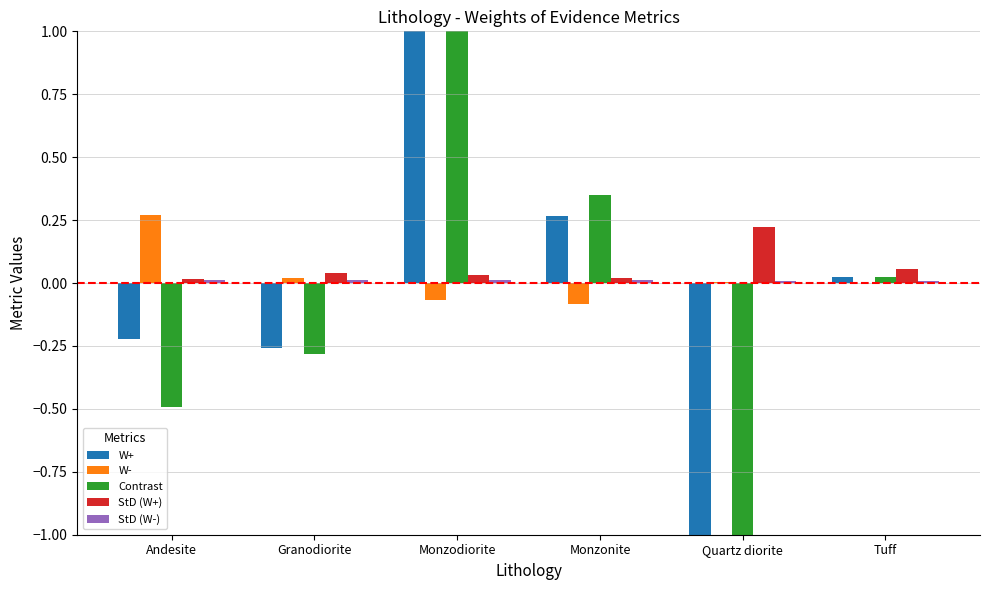

What is the spread (max minus min) of values at Monzonite?

0.4